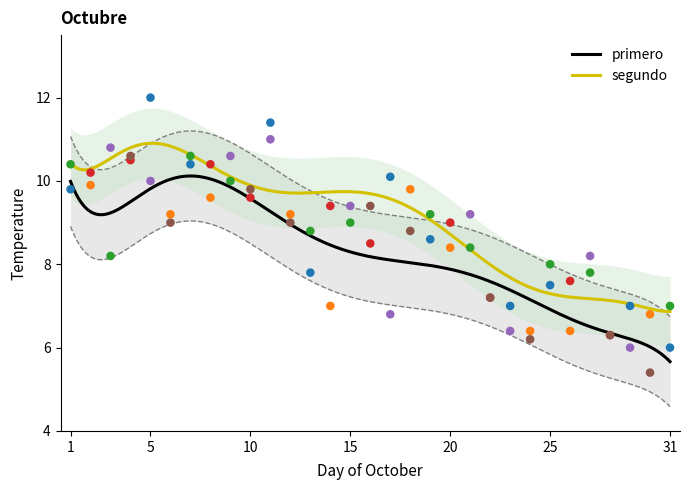

At how many categories does at least one series exceed 7?

25